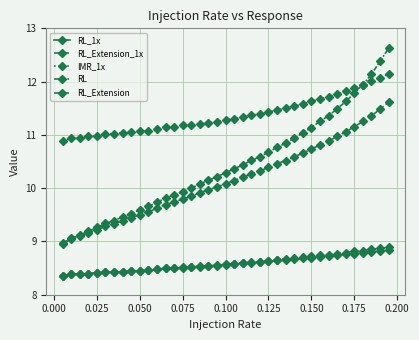

In IMR_1x, how many points are lower than both neighbors (excluding endpoints)?

2